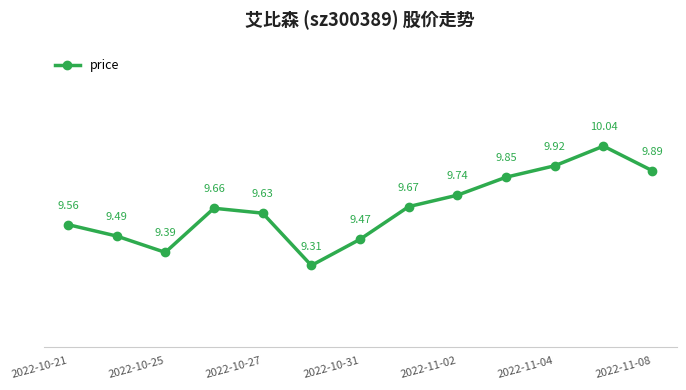

How many interior local peaks (higher than both neighbors) does the data have?

2